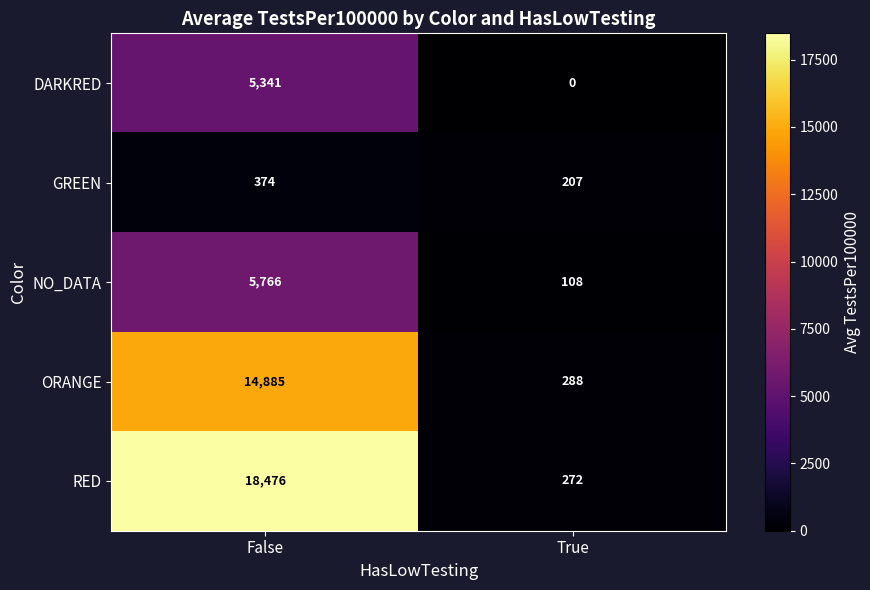

What is the spread (max minus min) of values at False?

18102